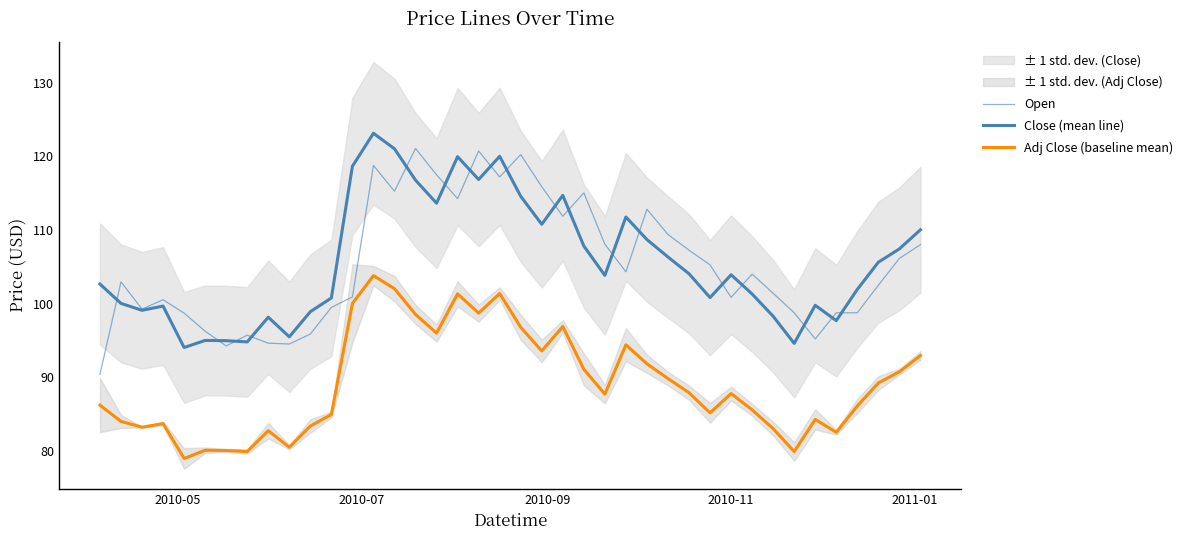

Does the chart display data point markers on the line(s)?

No